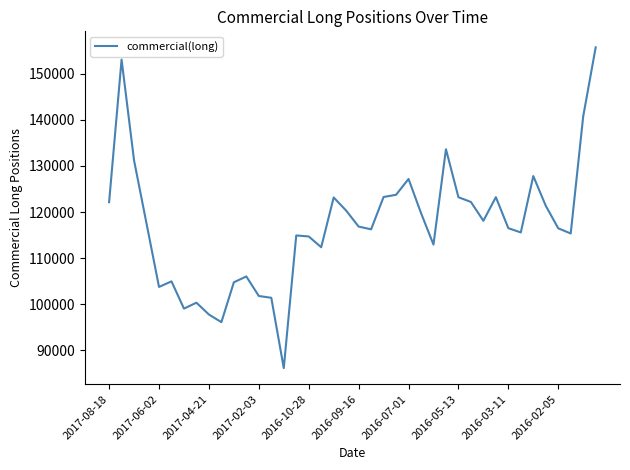

What is the difference between the maximum and minimum values?

69566